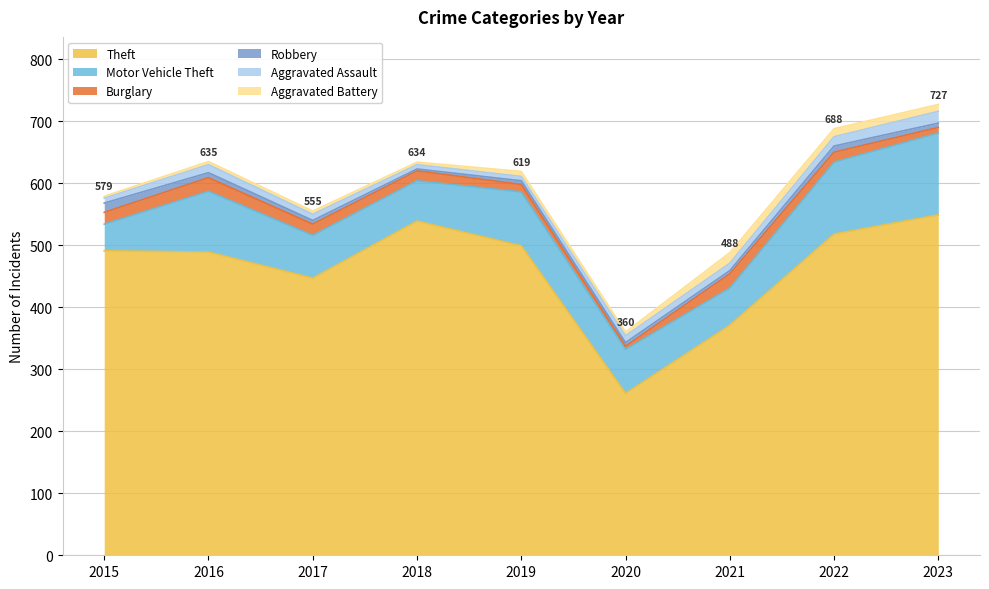

How many interior local valleys does the Burglary series have?

1